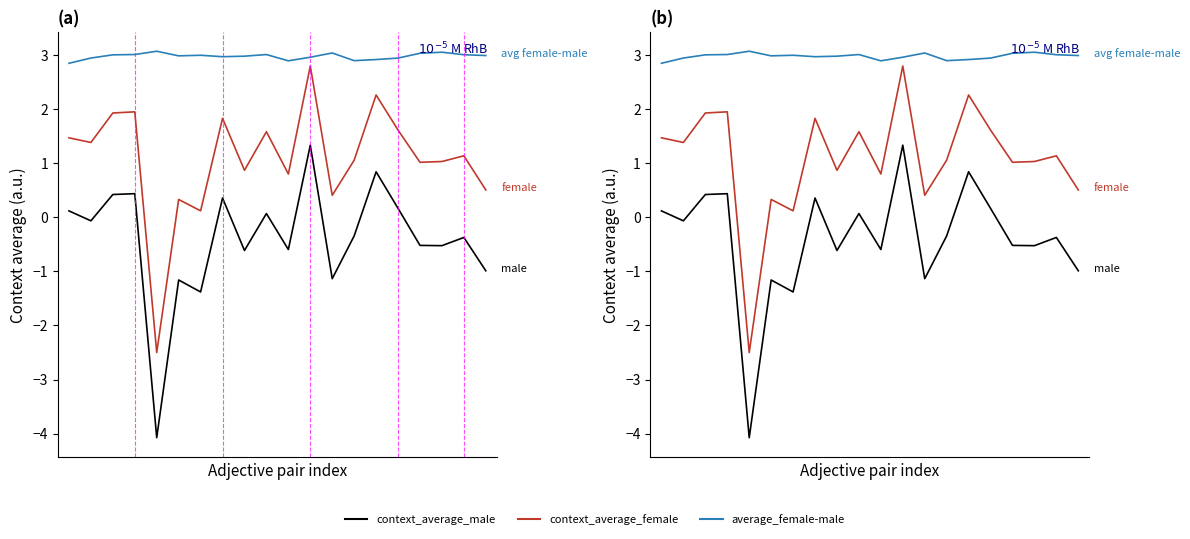

At which category is the sum across all series the highest?

11